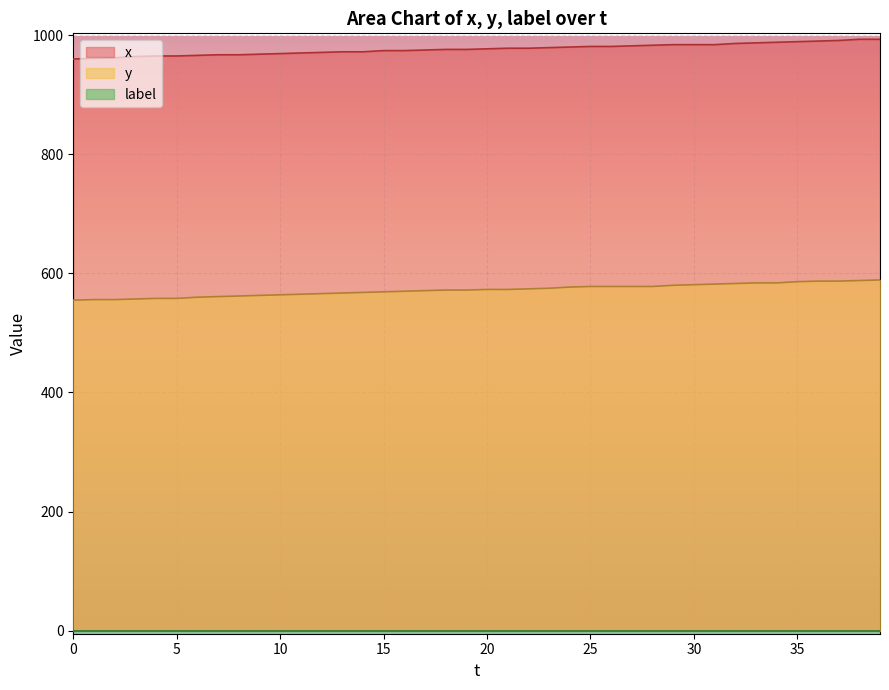

Is the value of y at 24 greater than the value of x at 28?

No